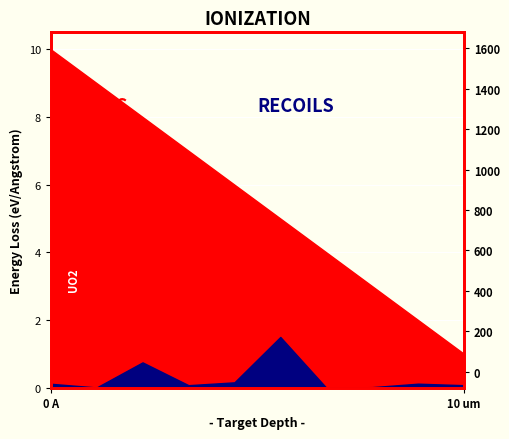

How many series are shown in this chart?

2